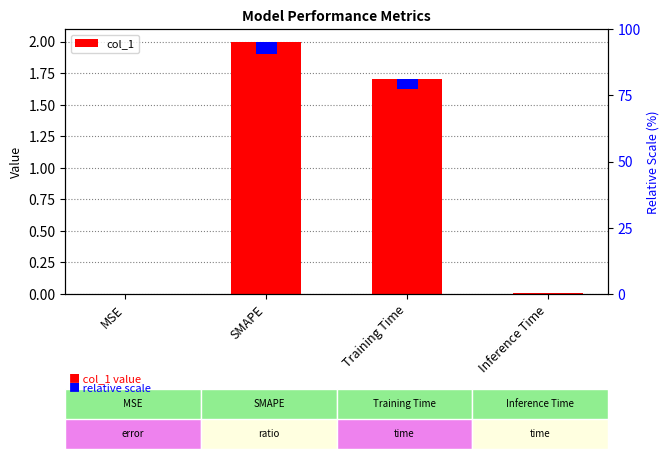

What is the sum of all values?

3.7